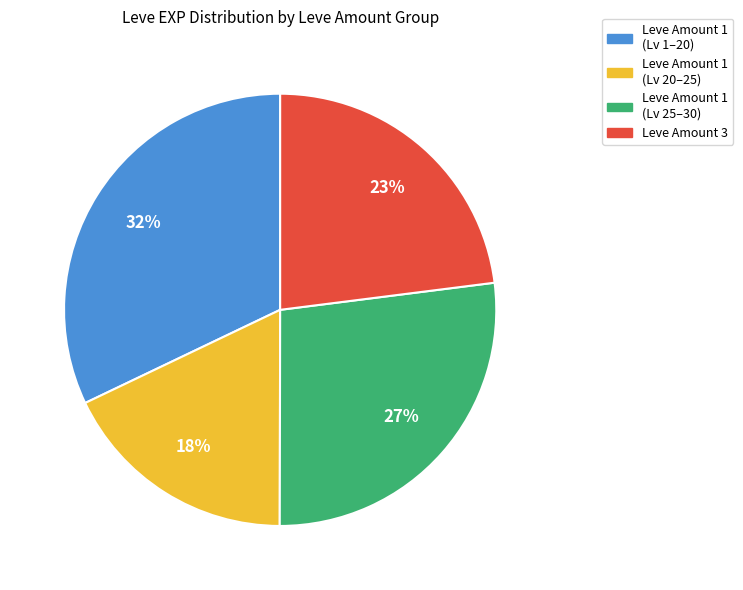

To the nearest percent, what is the difference between the largest and smallest slice percentages?

14%